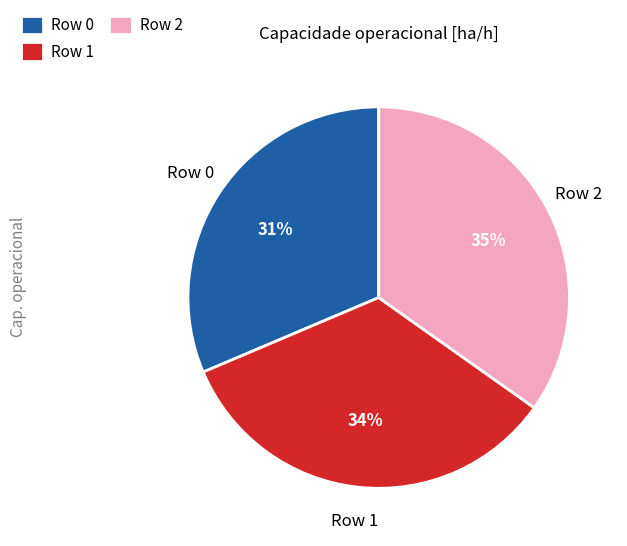

Which category has the smallest portion of the pie?

Row 0